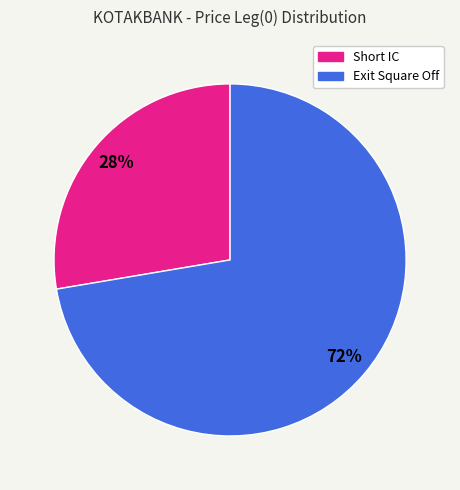

What is the majority slice?

Exit Square Off